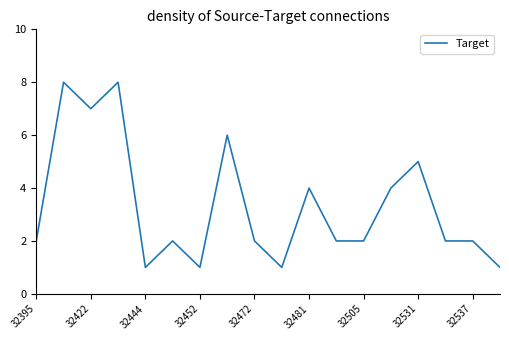

What is the maximum value shown in the chart?

8